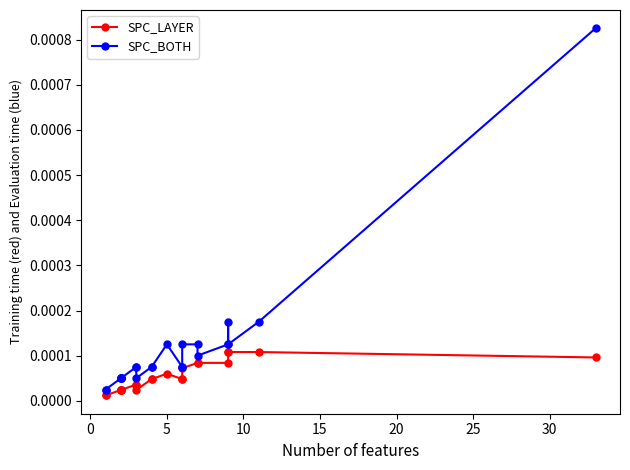

True or false: SPC_BOTH and SPC_LAYER intersect in this chart.

False